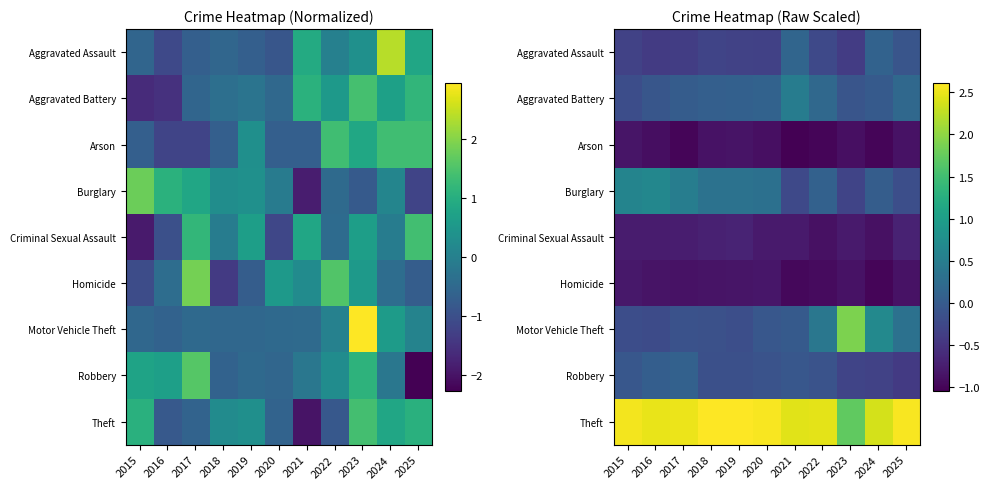

Where does the Burglary series first go above 0?

2015